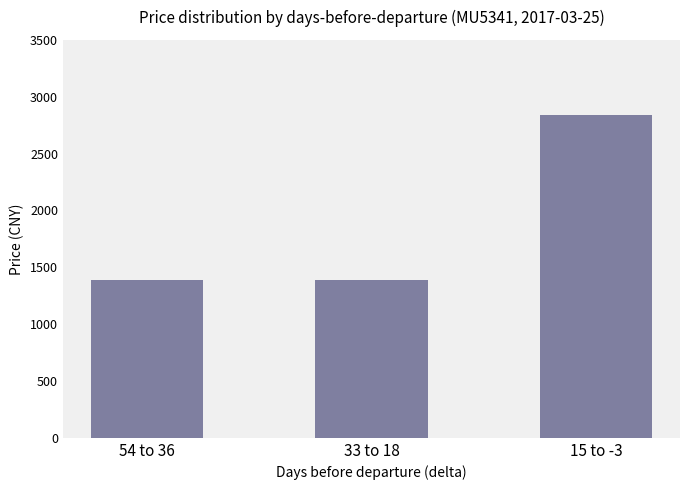

How many series are shown in this chart?

1